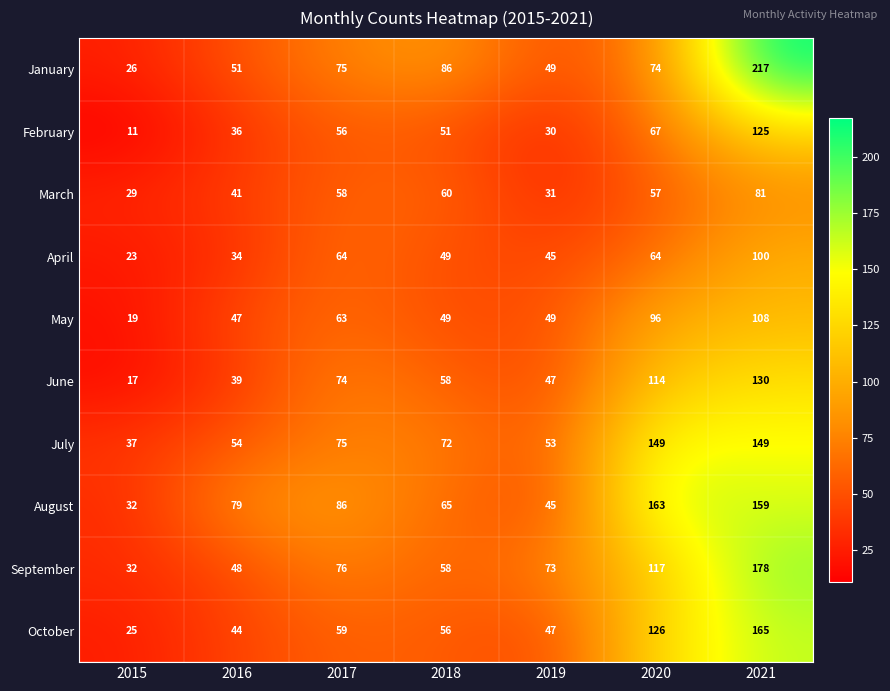

How many categories are shown in the chart?

7